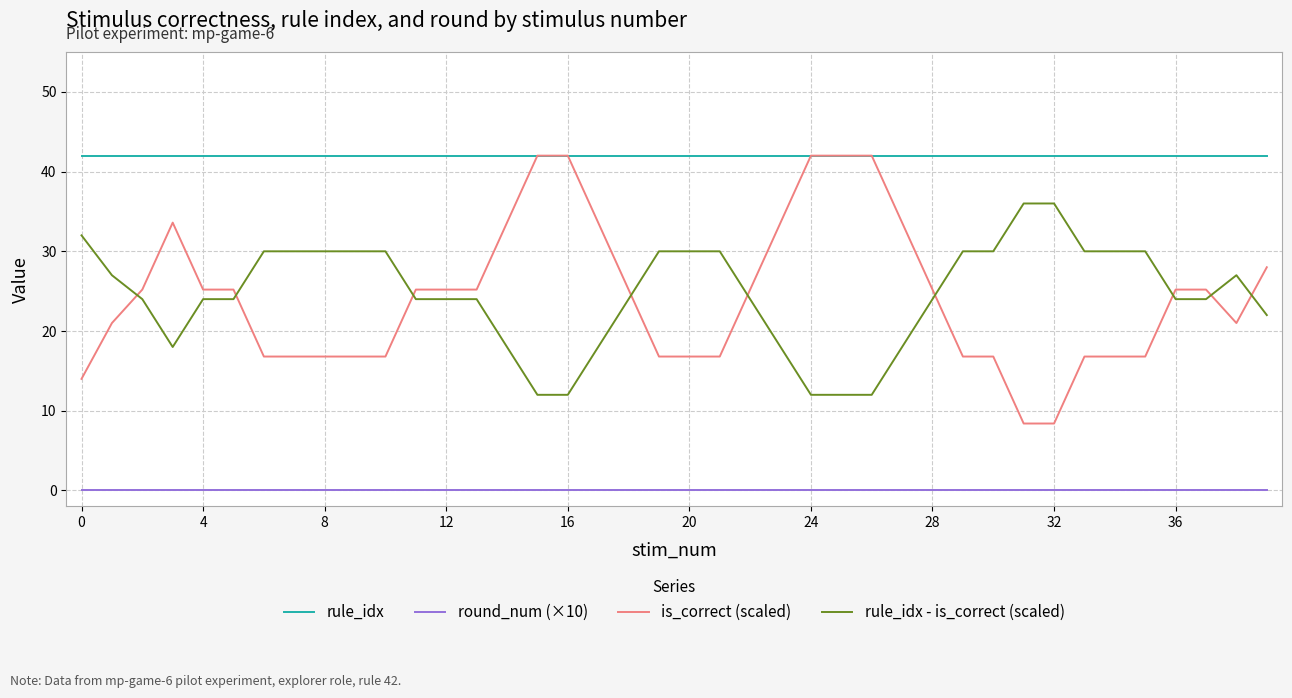

What is the lowest value of the rule_idx - is_correct (scaled) series?

12.0